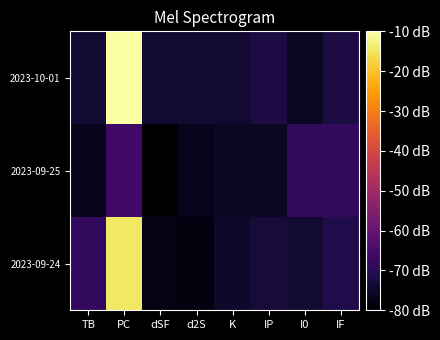

Rank the series at K from lowest to highest value.

2023-09-25, 2023-09-24, 2023-10-01